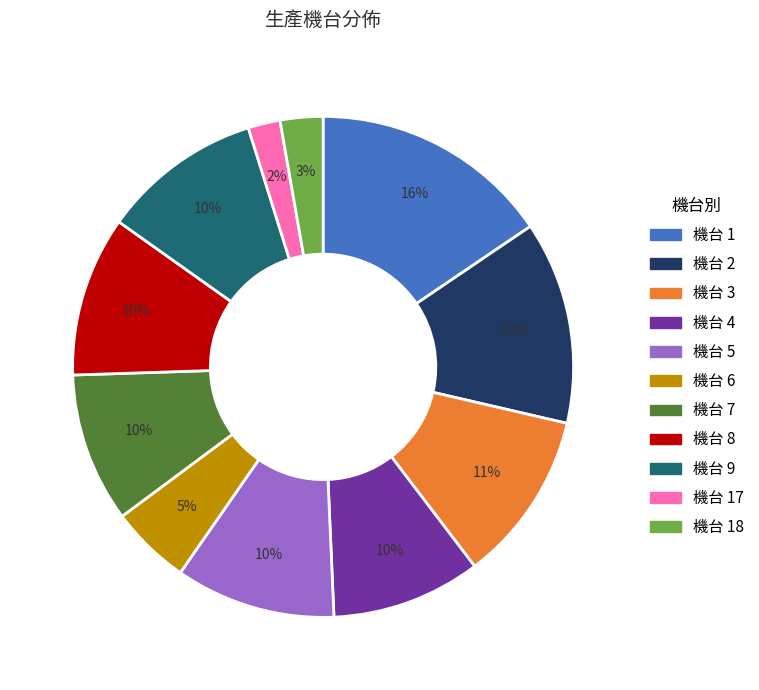

Is there any slice that represents more than half of the pie?

No